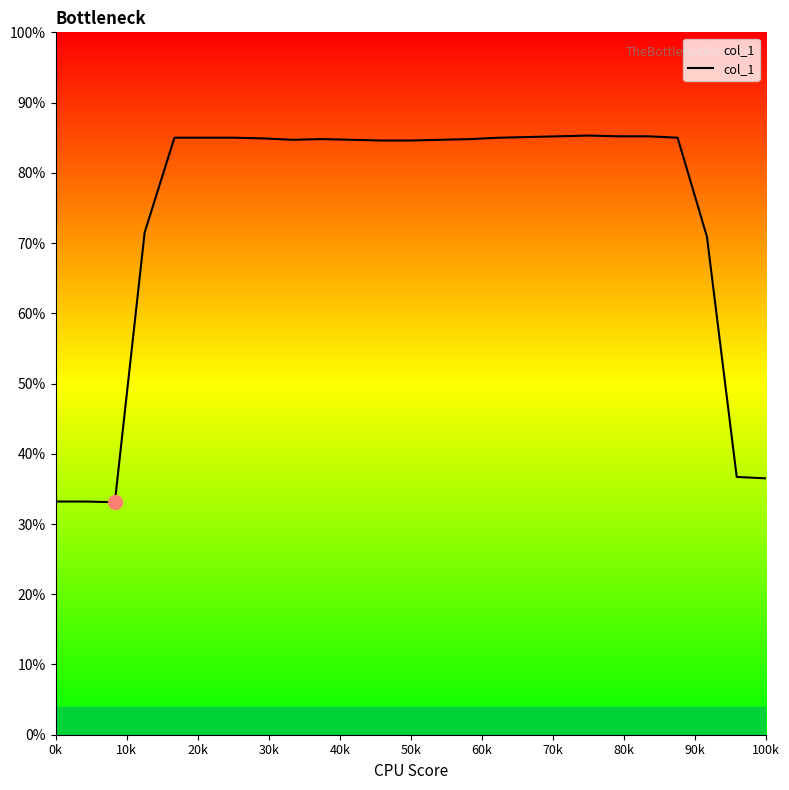

What is the difference between the maximum and minimum values?

52.2